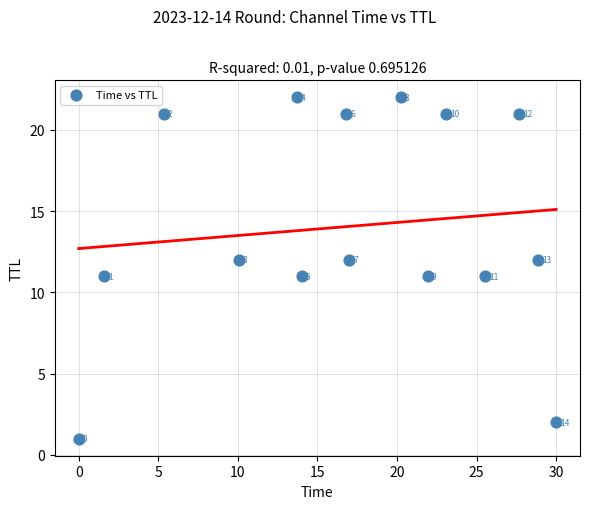

What is the range of Y values (max minus min)?

21